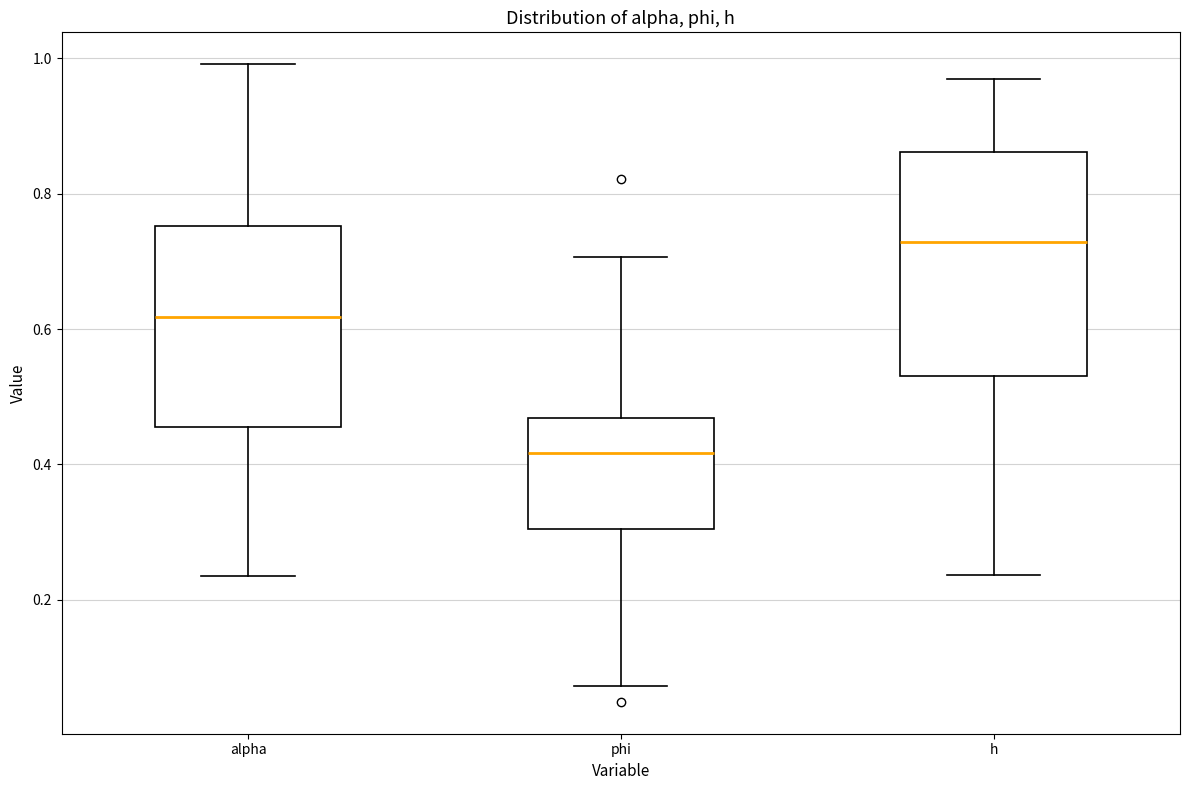

Where does the upper whisker of the box for h end on the y-axis? The values are not printed on the chart, so give them approximately, as read against the axis.

0.96